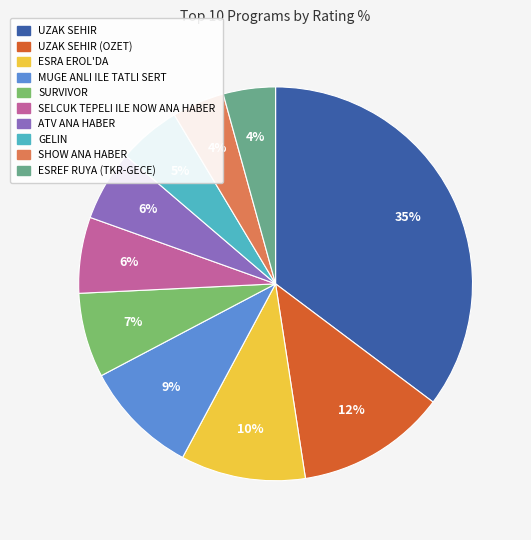

To the nearest percent, what is the average slice percentage?

10%